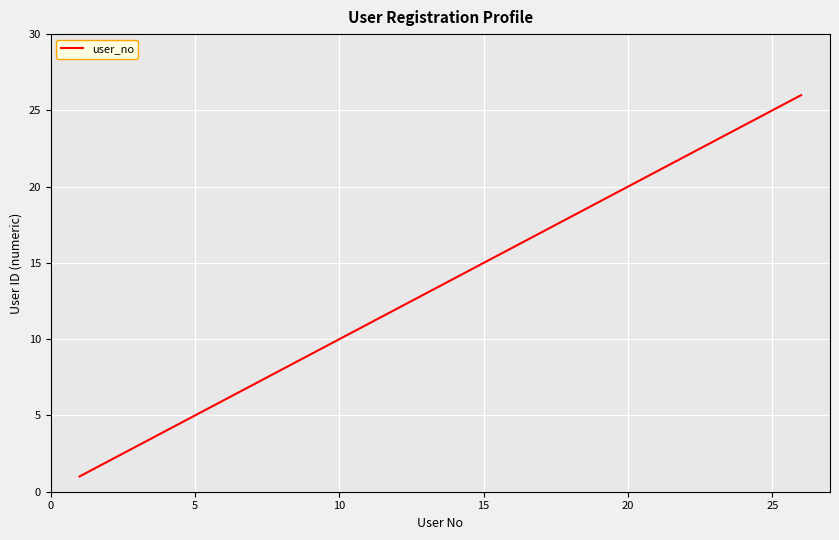

True or false: the data has more than 2 interior local peaks.

False